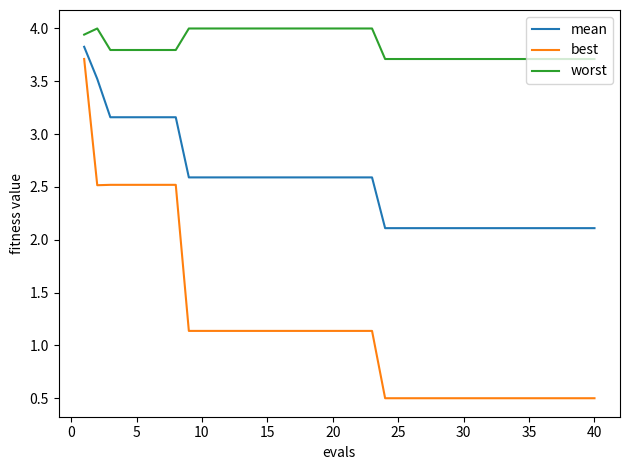

Which series has the largest total across all categories?

worst